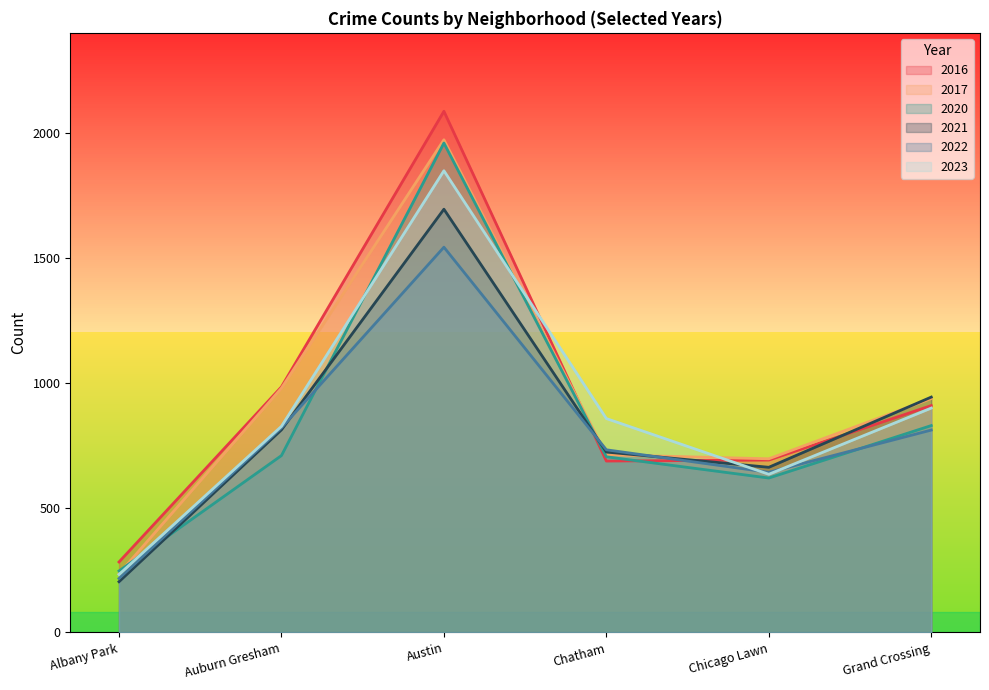

Which series has the largest range (max minus min)?

2016